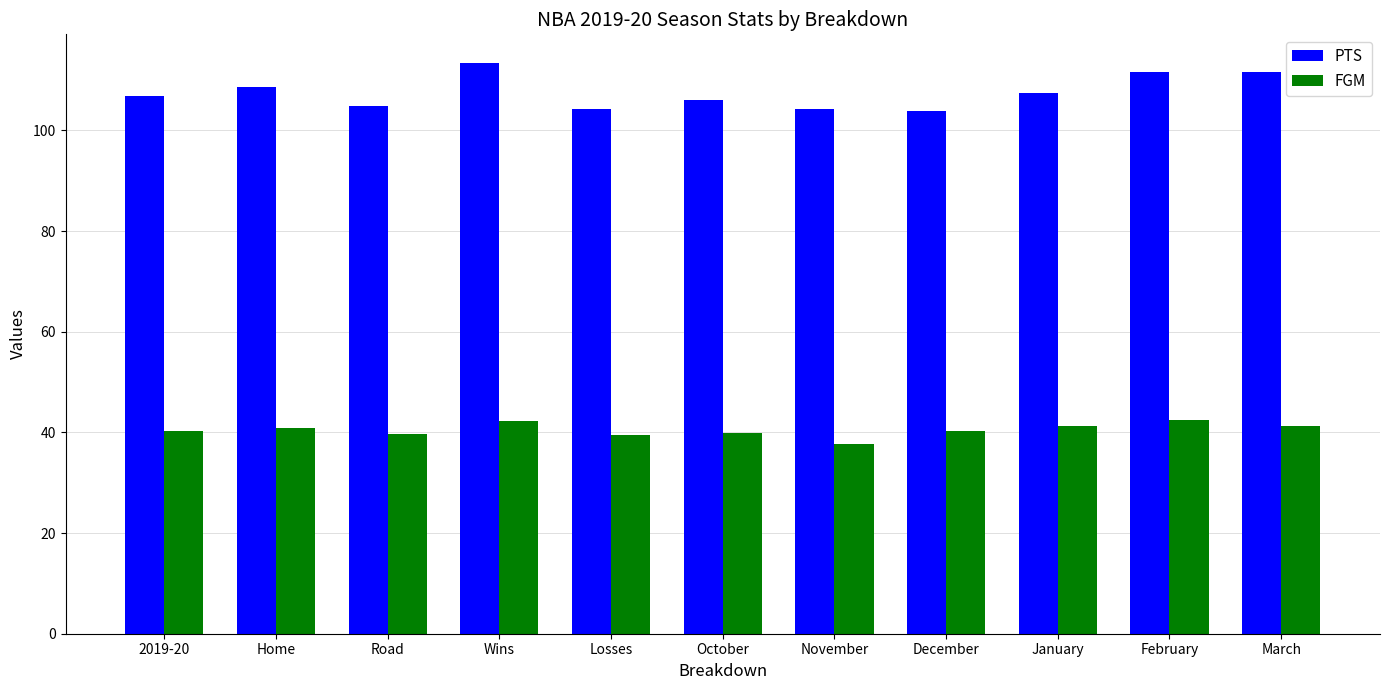

What is the difference between the highest and lowest values at February?

69.1